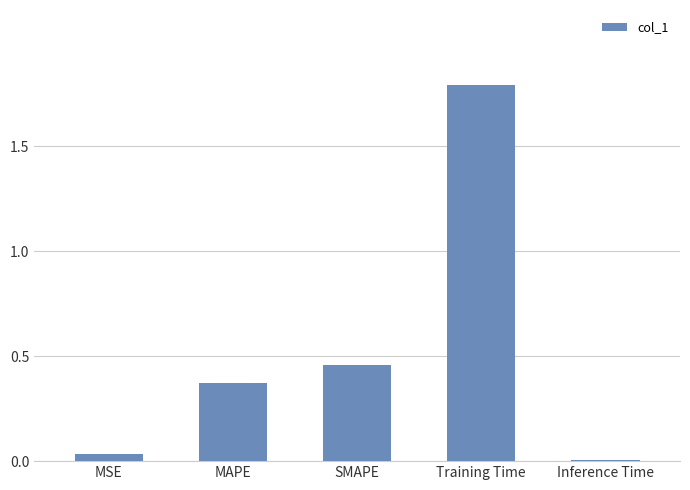

At which category does the chart reach its peak across all series?

Training Time